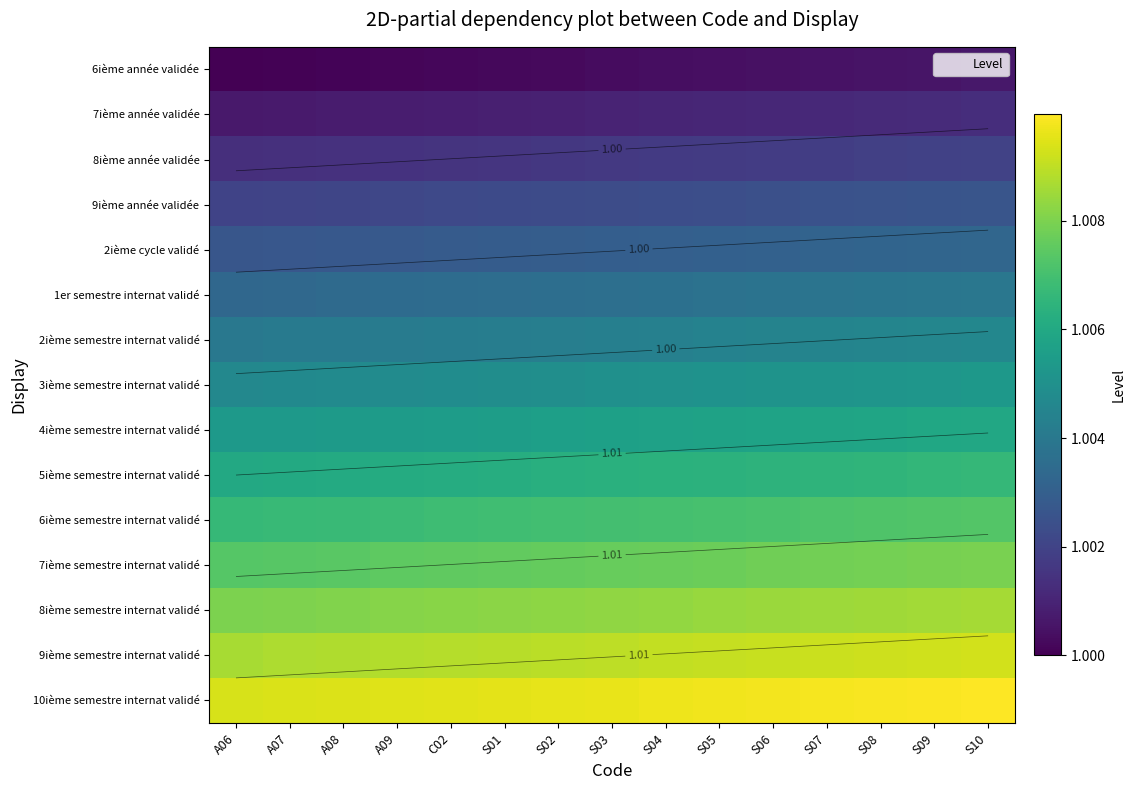

At S04, list the series in order from smallest to largest.

6ième année validée, 7ième année validée, 8ième année validée, 9ième année validée, 2ième cycle validé, 1er semestre internat validé, 2ième semestre internat validé, 3ième semestre internat validé, 4ième semestre internat validé, 5ième semestre internat validé, 6ième semestre internat validé, 7ième semestre internat validé, 8ième semestre internat validé, 9ième semestre internat validé, 10ième semestre internat validé